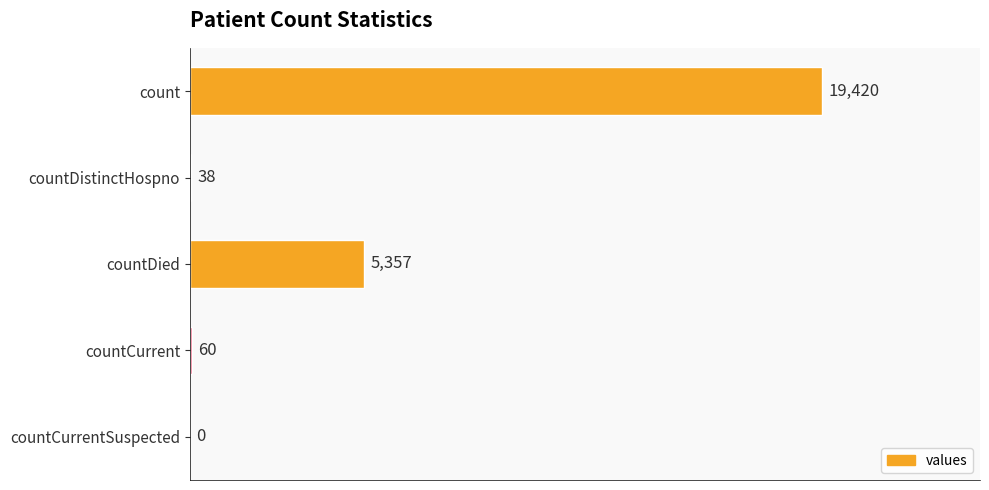

The value at countDied is 5357. True or false?

True